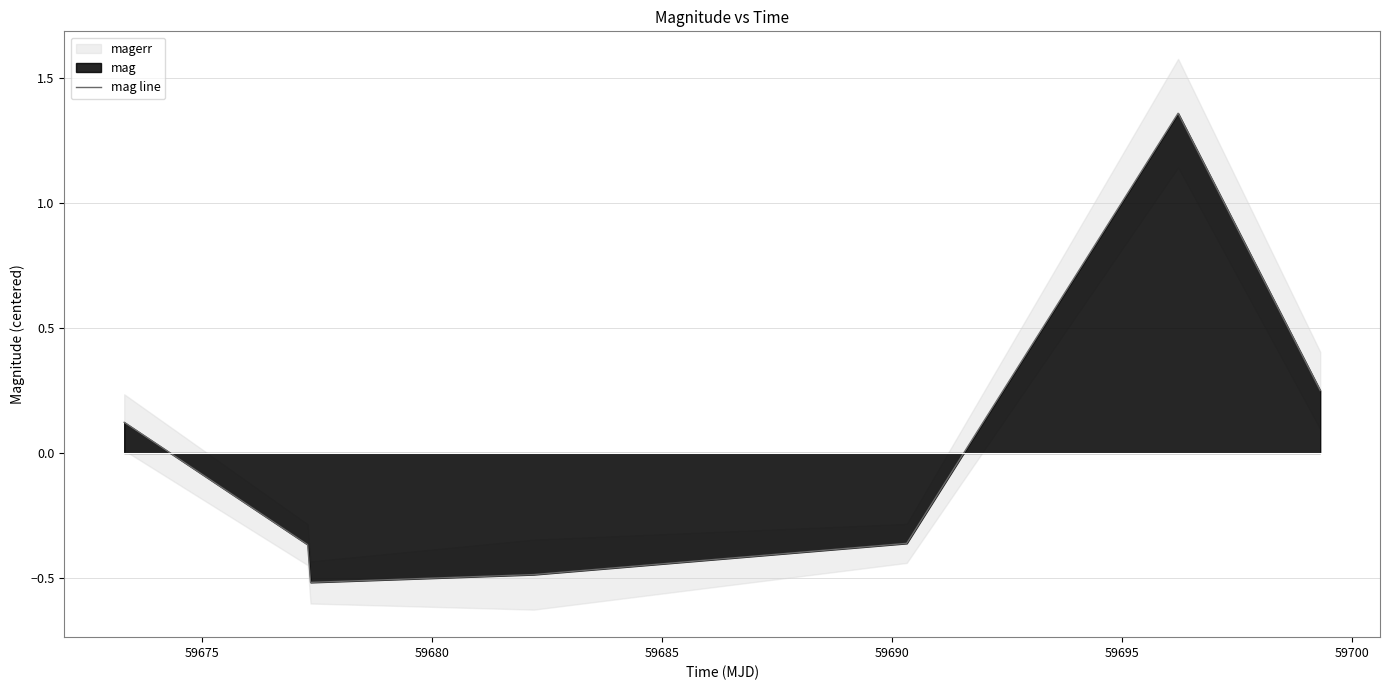

How many data points does each series have?

7